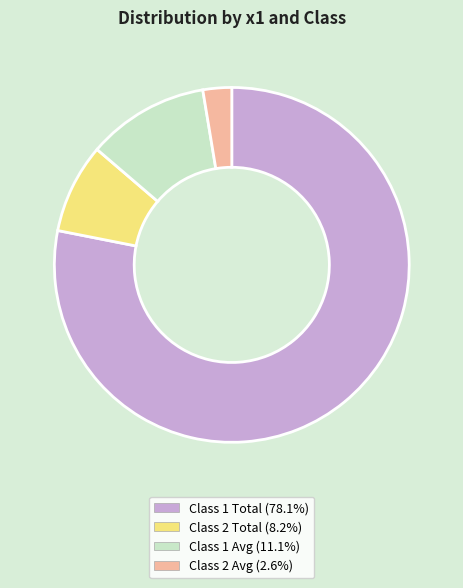

Does any single category account for the majority?

Yes